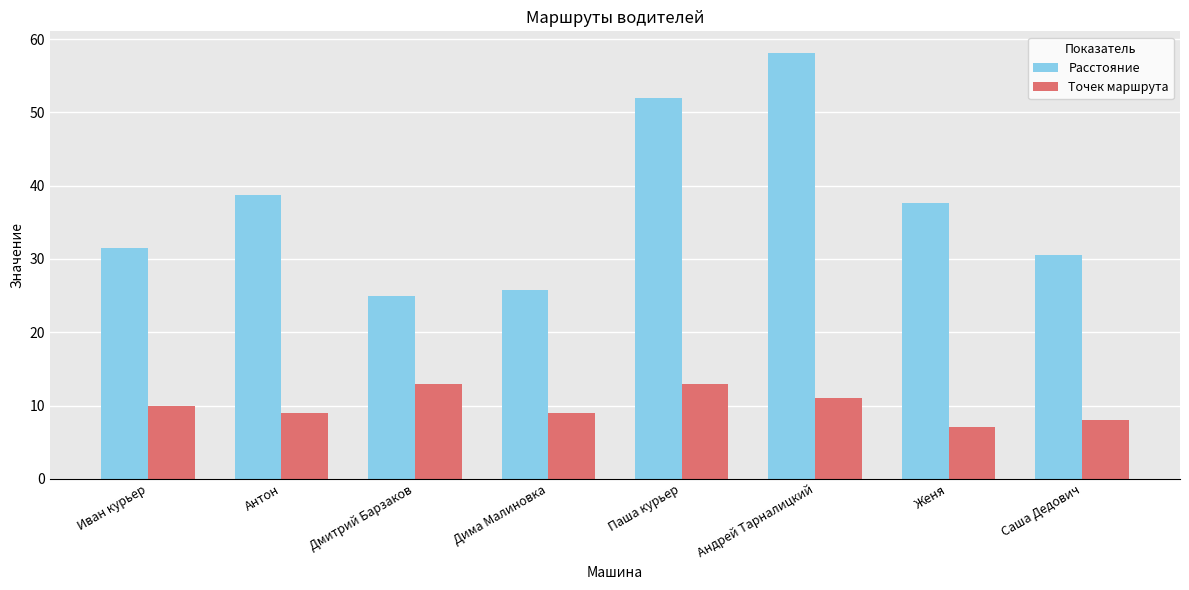

Where is Точек маршрута nearest to the value 10?

Иван курьер